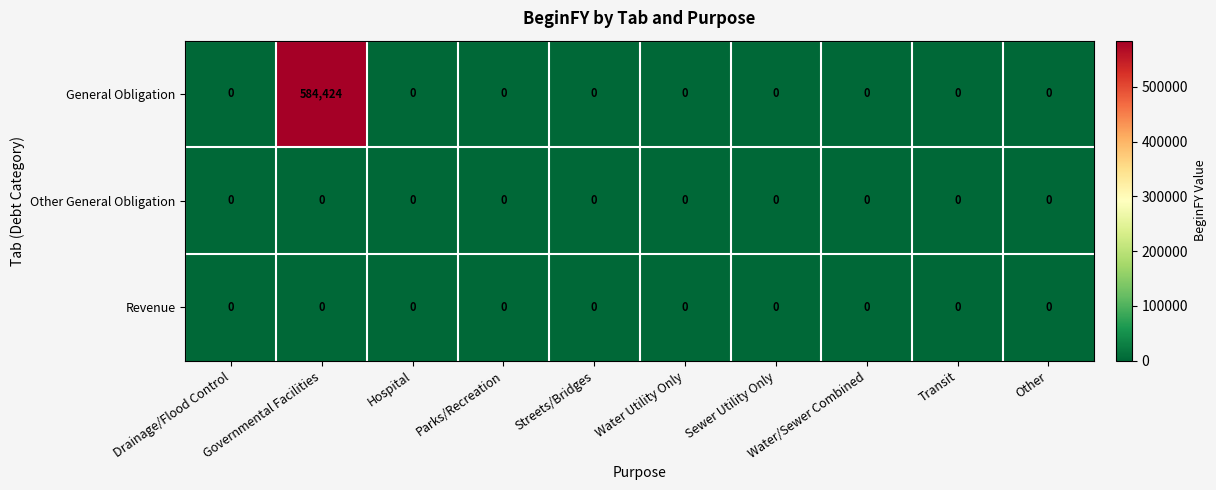

Is it true that General Obligation equals 0 at Streets/Bridges?

True